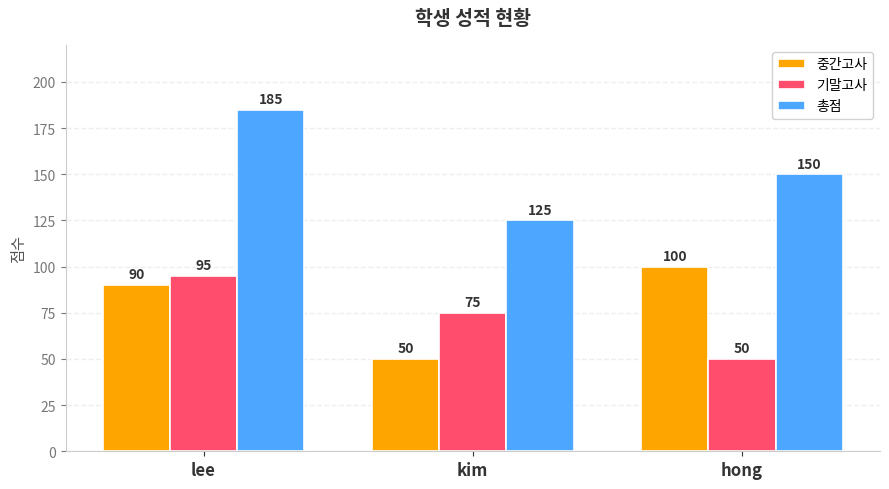

The value of 기말고사 at hong is 77. True or false?

False